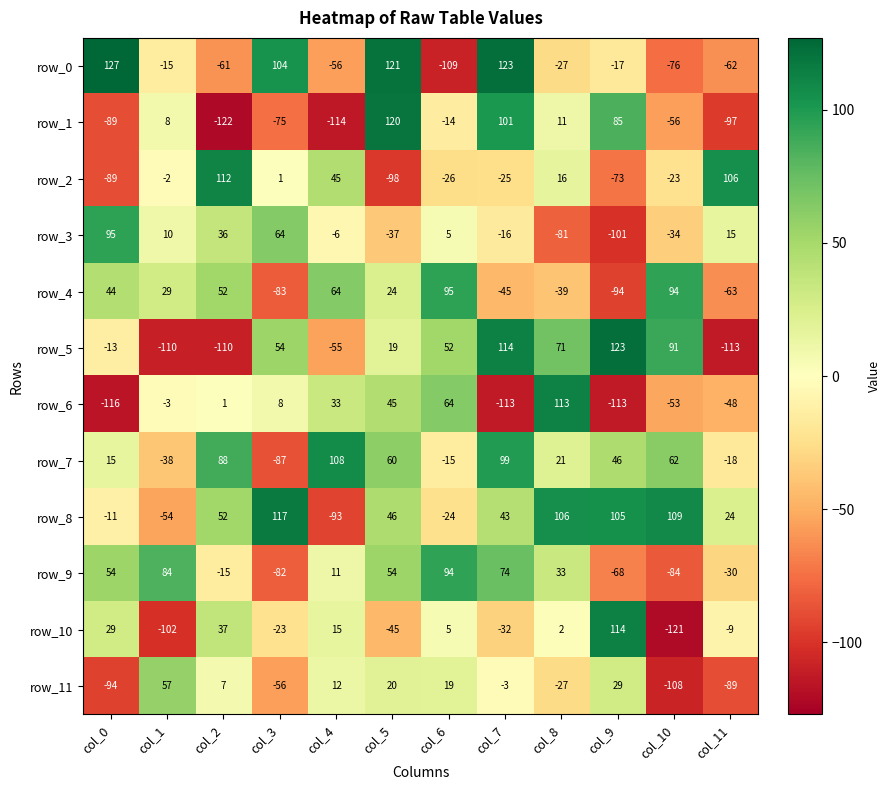

True or false: row_7 has a value of 20 at col_10.

False